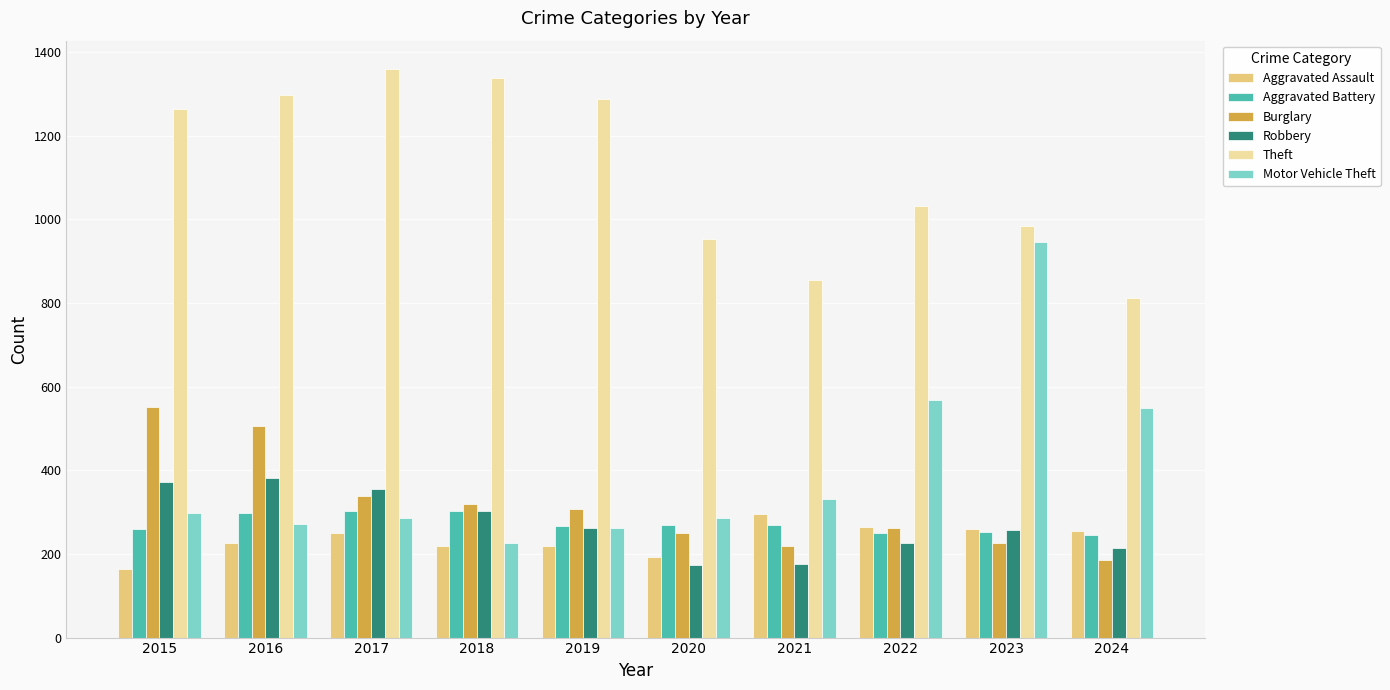

What is the greatest value displayed?

1359